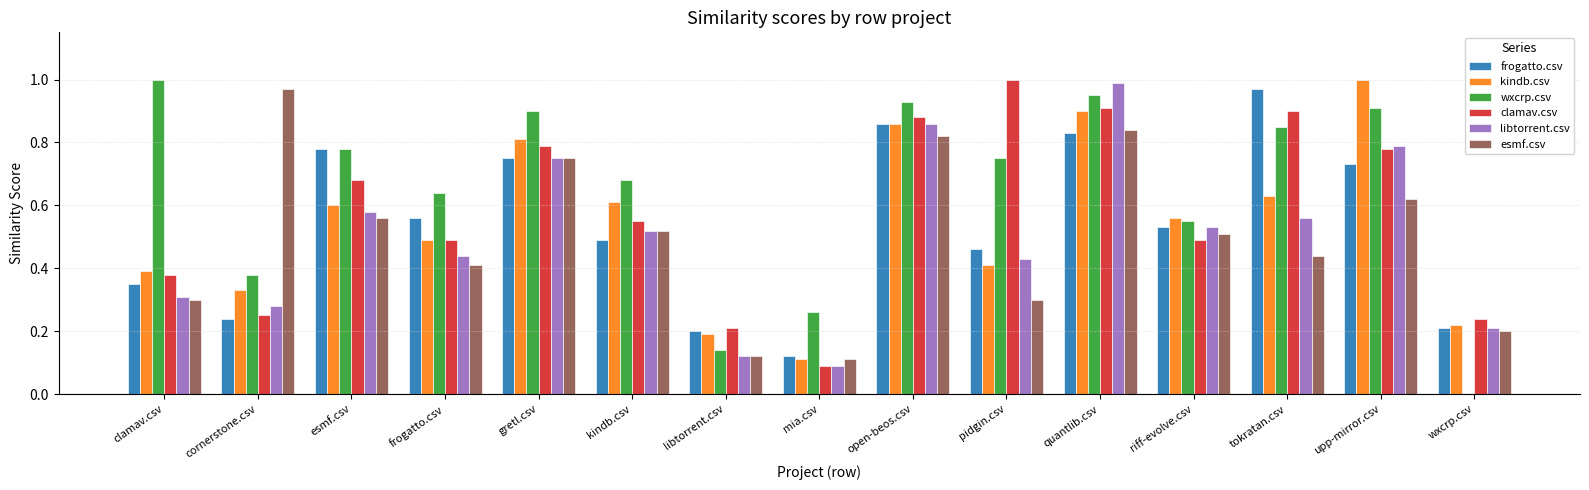

How many data points does each series have?

15